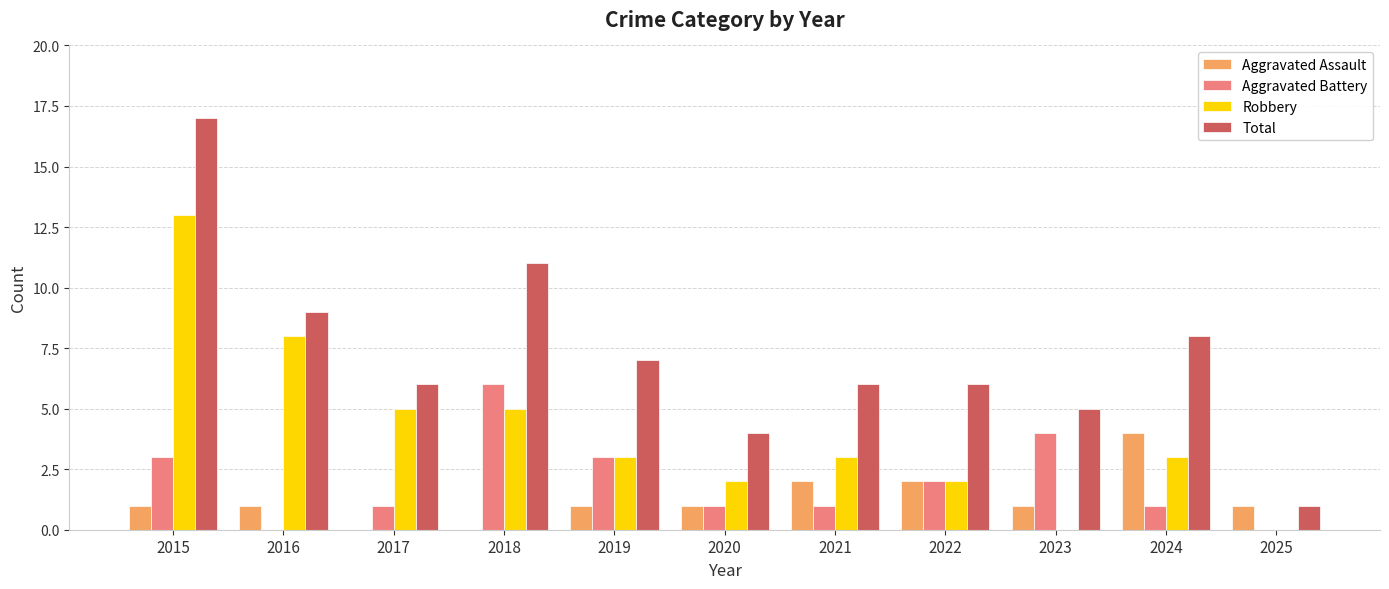

At which category is the sum across all series the highest?

2015